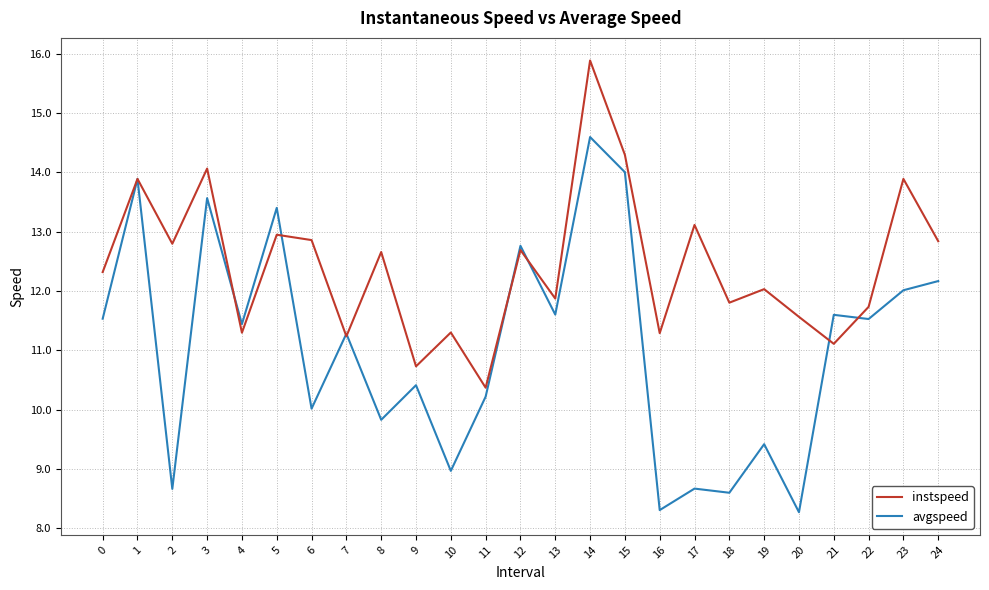

Between 1 and 11, which series saw the biggest shift?

avgspeed